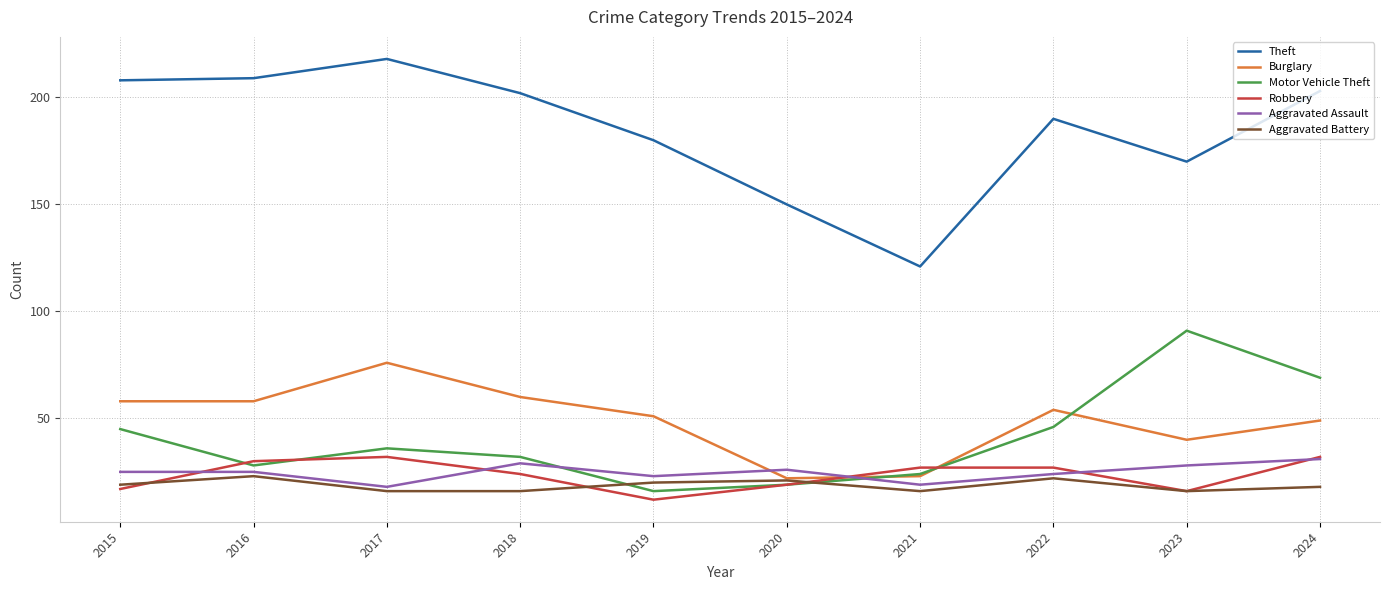

Which series has the widest spread of values?

Theft